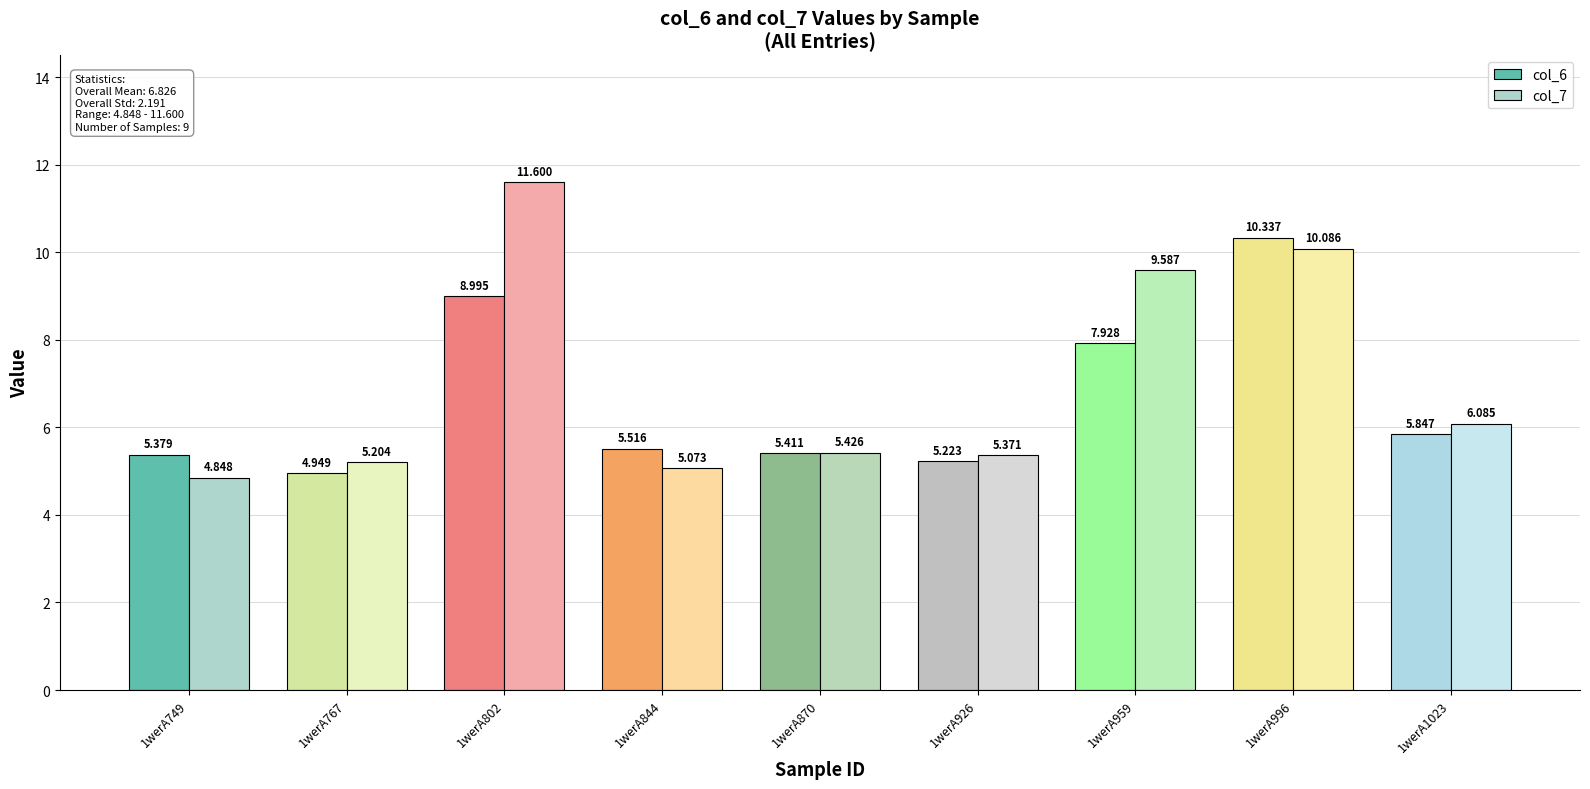

What is the greatest value displayed?

11.6